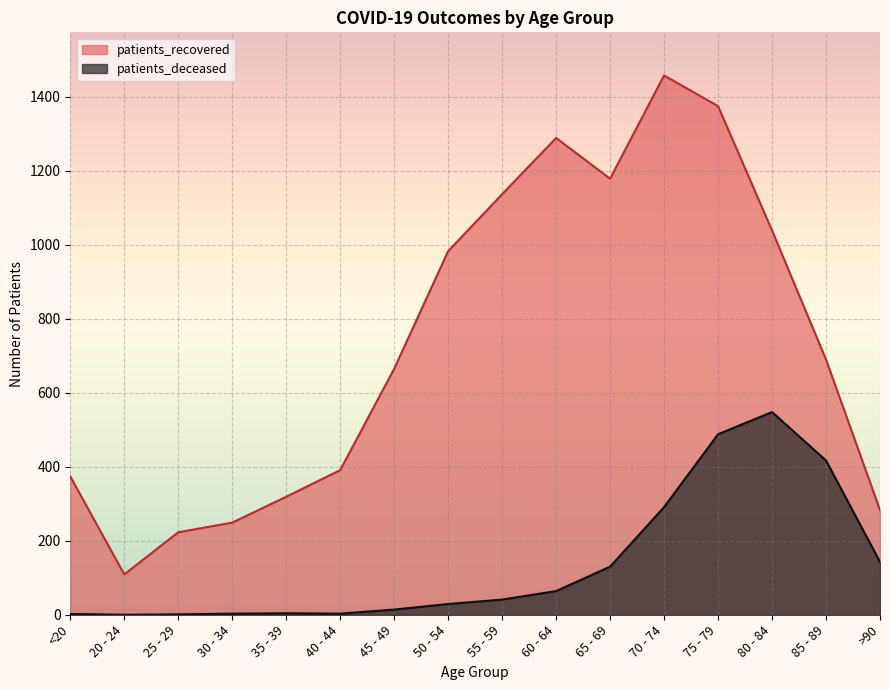

What is the greatest value displayed?

1458